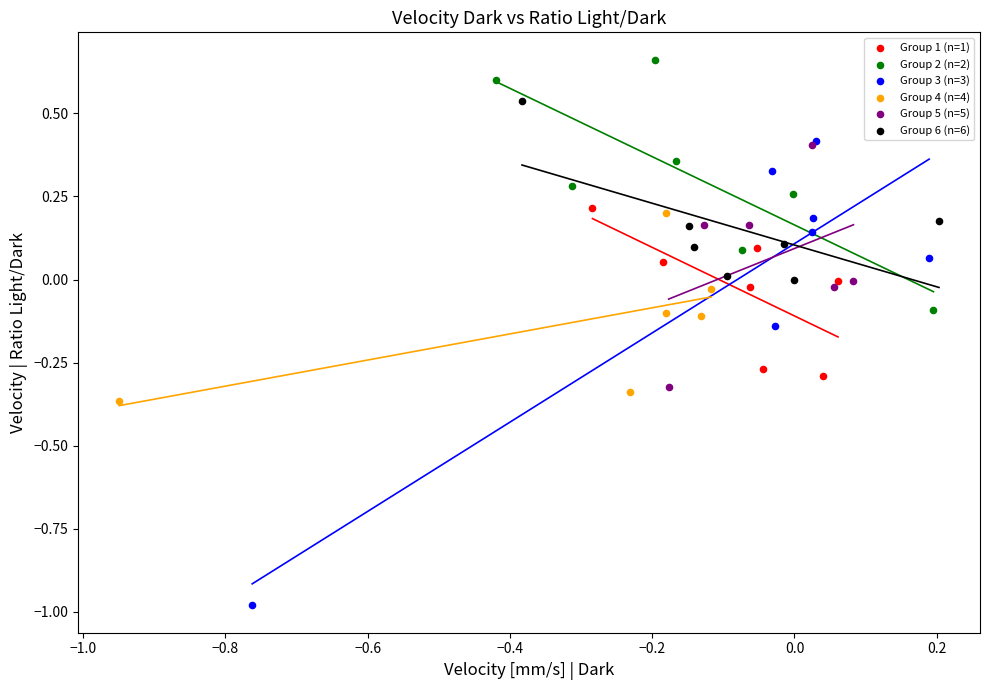

Which series contains the highest Y value?

Group 2 (n=2)